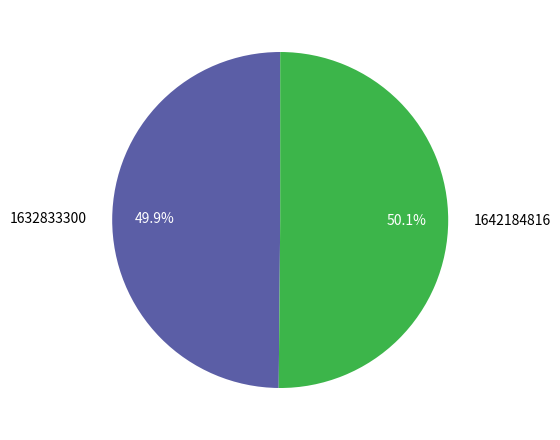

Does any single category account for the majority?

Yes